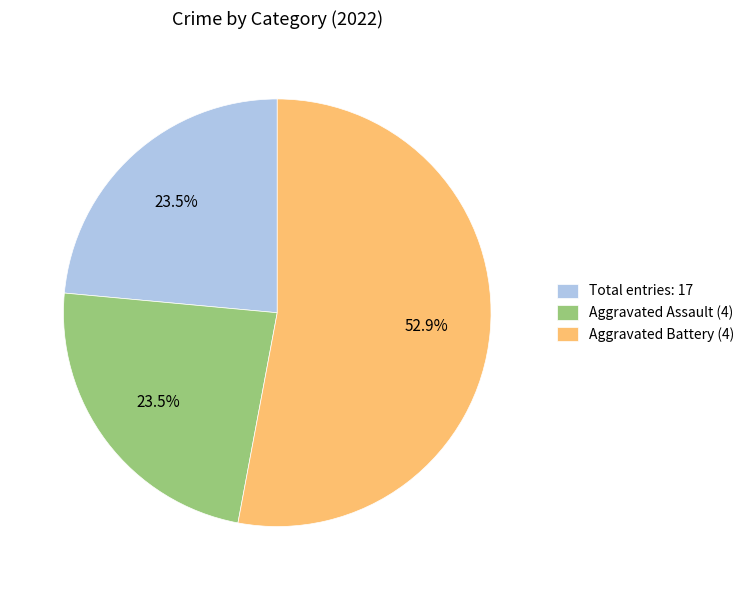

Which category has the biggest portion of the pie?

Aggravated Battery (4)